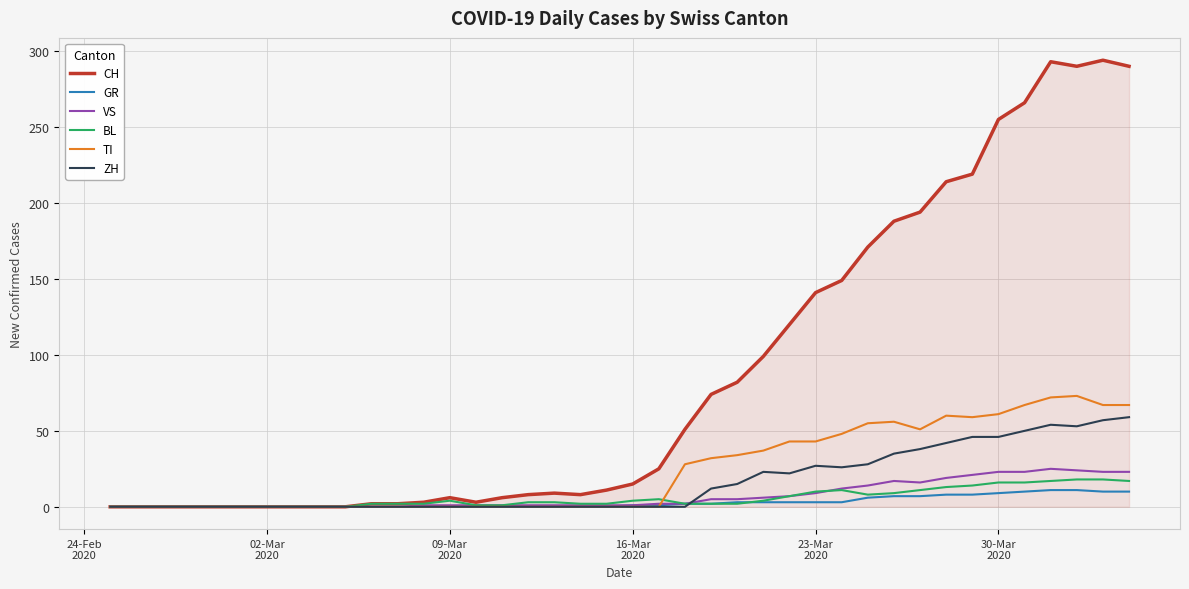

Which series has the largest total across all categories?

CH